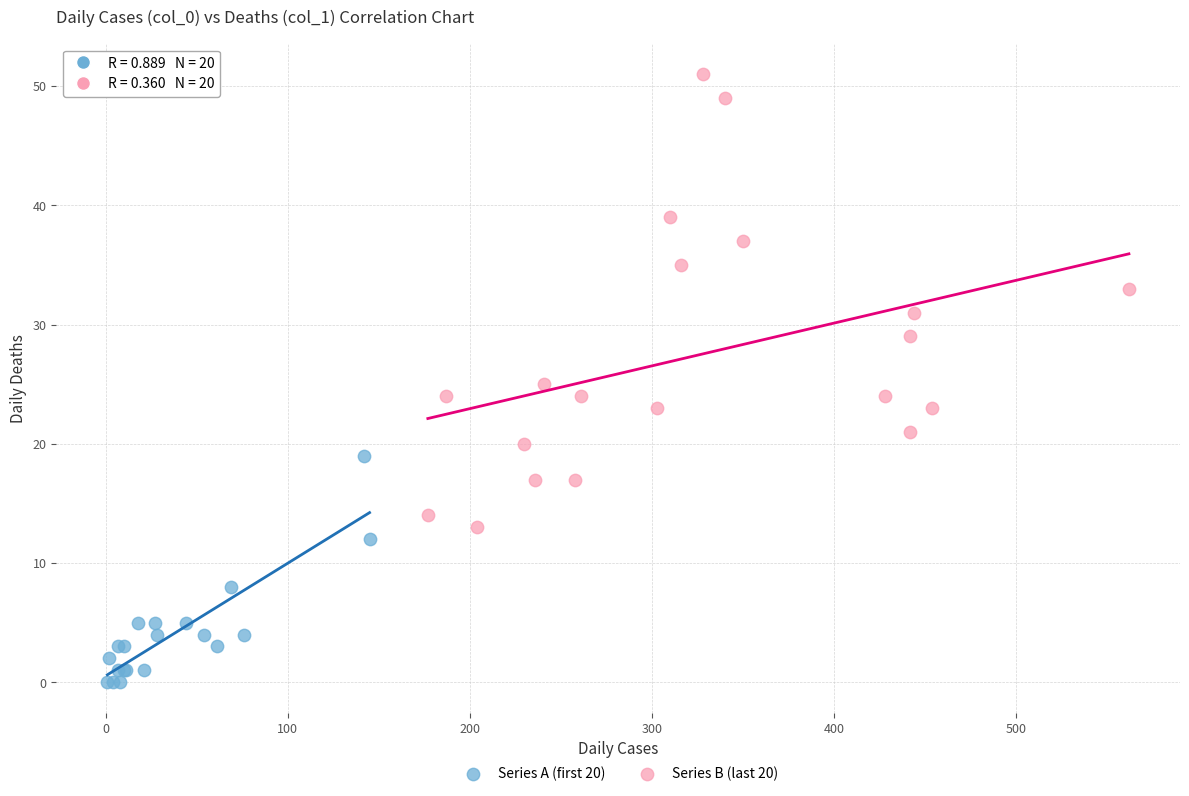

What are all the series names shown in the legend?

Series A (first 20), Series B (last 20)